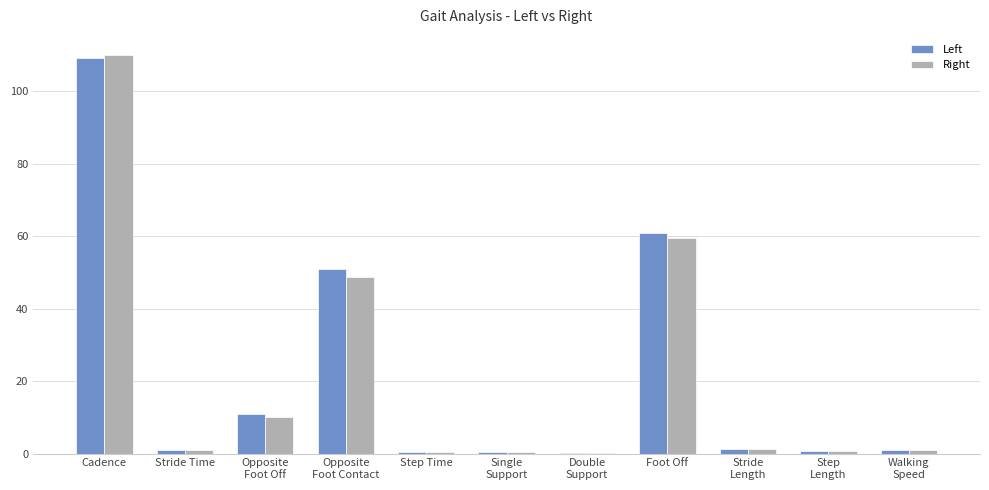

What is the sum of all Left values?

237.1